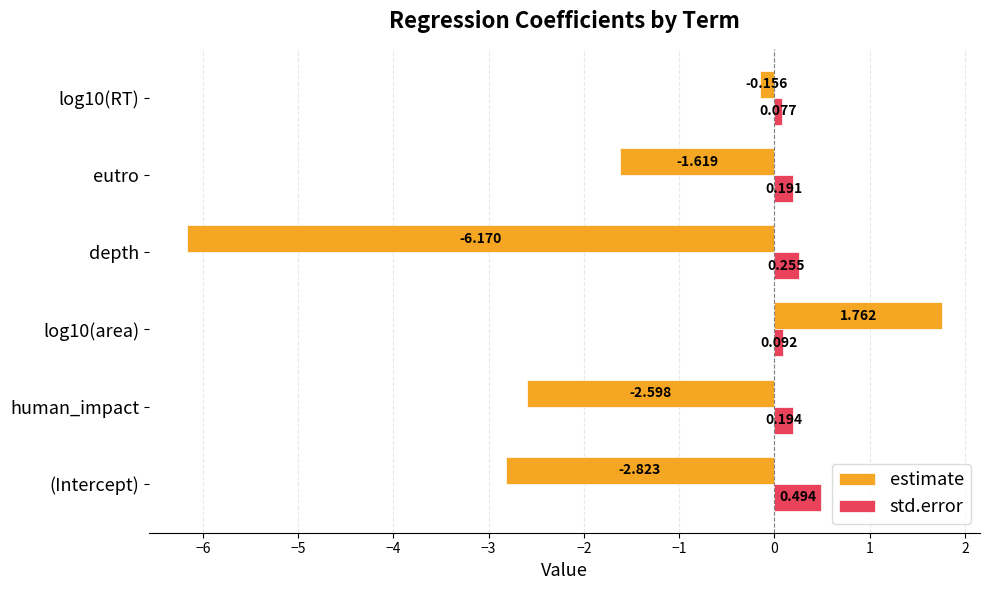

Which series changed the most between (Intercept) and depth?

estimate